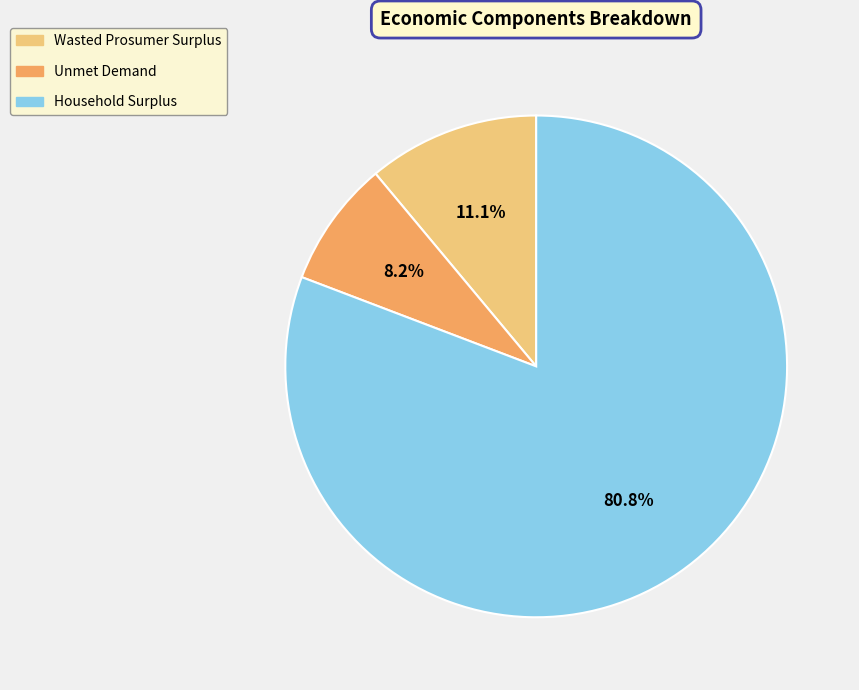

Do Household Surplus and Wasted Prosumer Surplus together represent more than half of the pie?

Yes